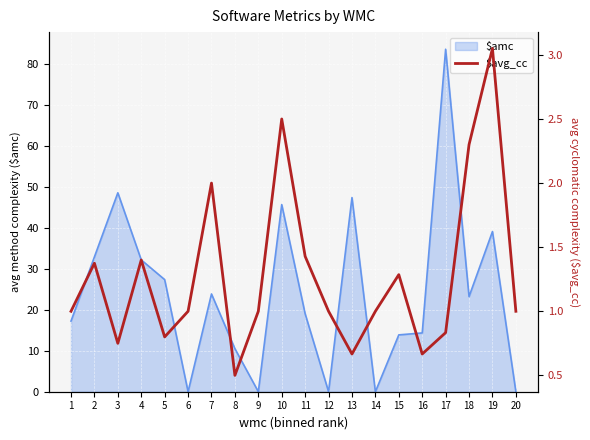

The chart shows a value of 1.0 at 12. True or false?

True